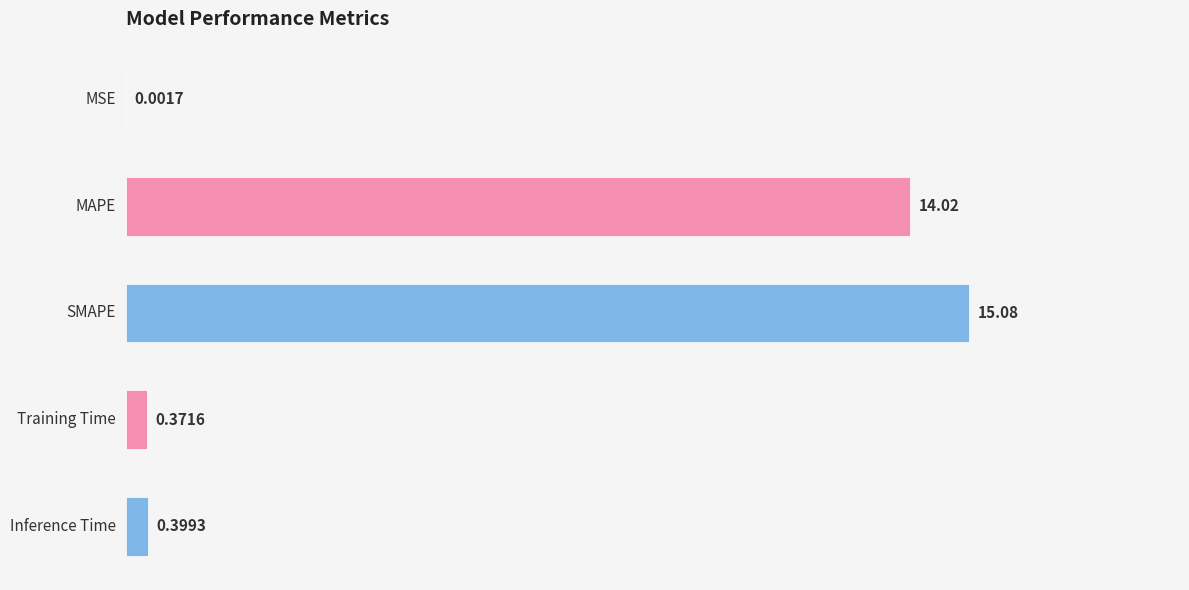

What is the sum of all values?

29.9